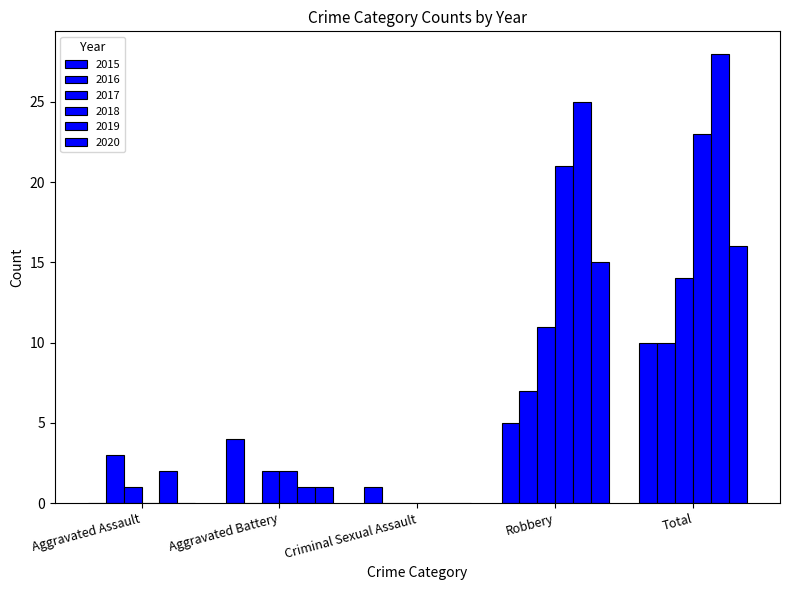

How many categories are shown in the chart?

5